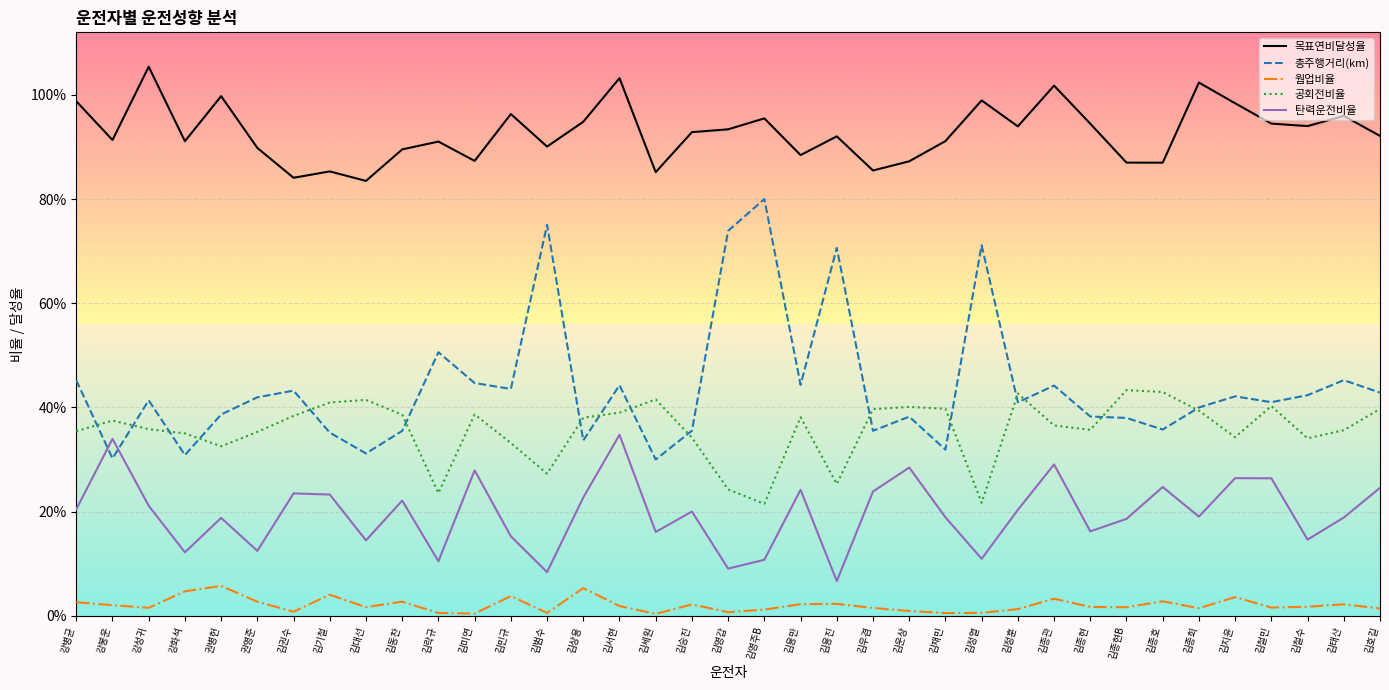

What are all the series names shown in the legend?

목표연비달성율, 총주행거리(km), 웜업비율, 공회전비율, 탄력운전비율